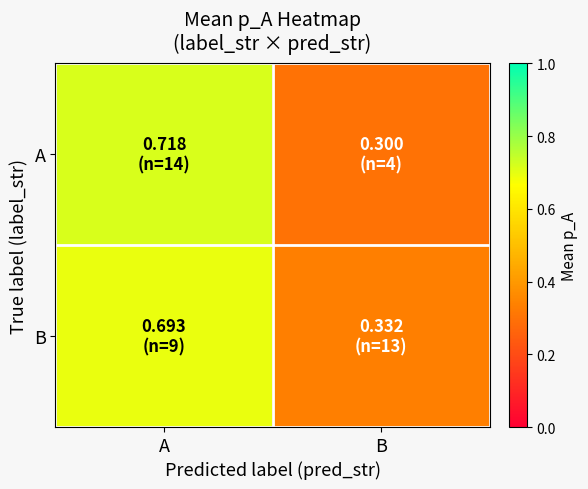

What is the minimum value shown in the chart?

0.3